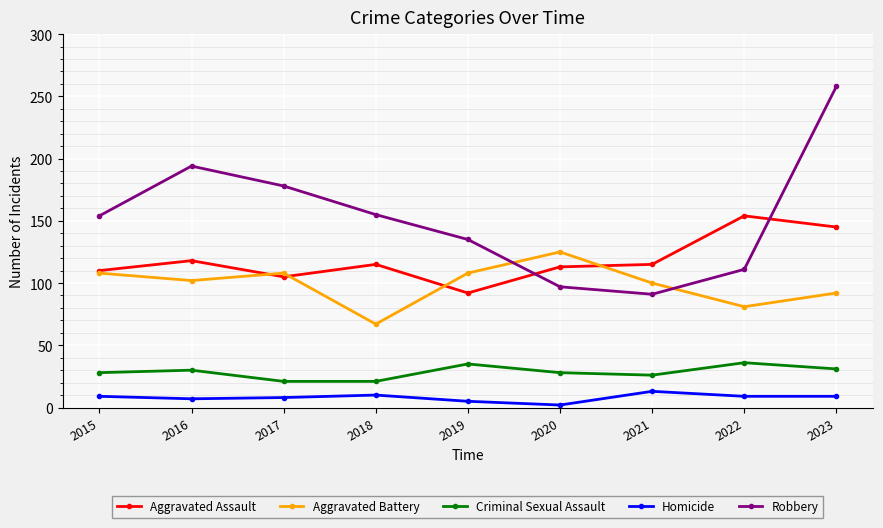

Which category has the lowest value in the Robbery series?

2021